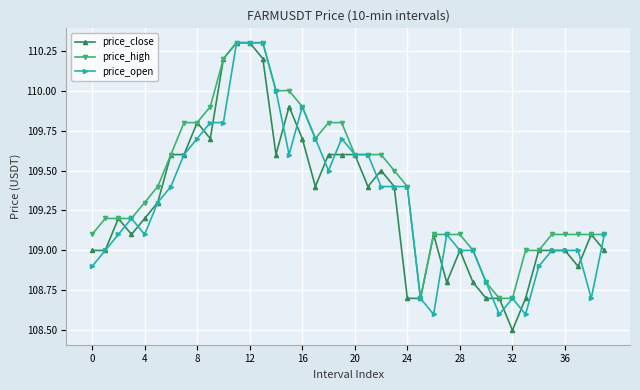

Which series has the largest range (max minus min)?

price_close